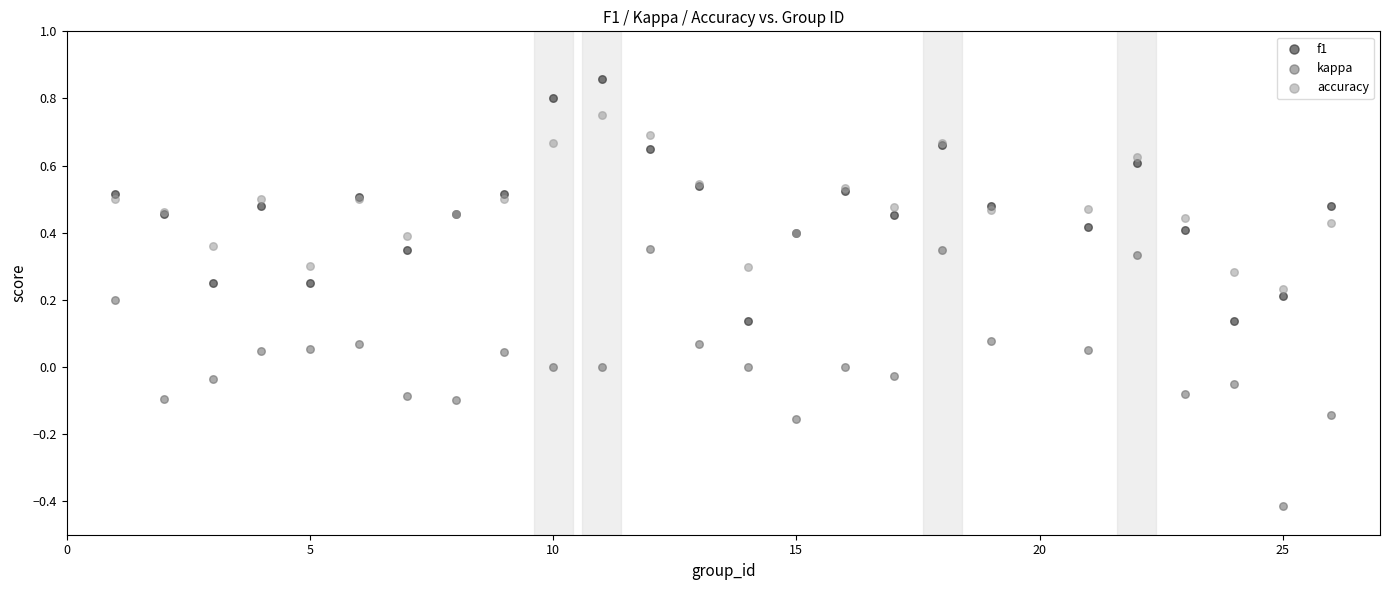

Which series reaches the maximum Y coordinate?

f1